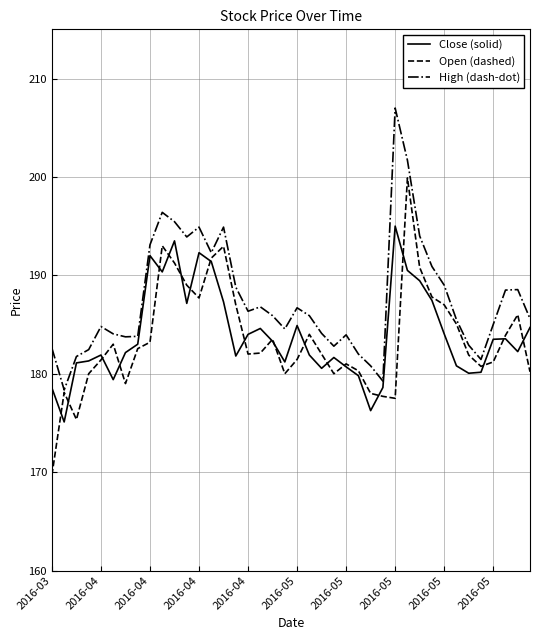

Which series has the largest total across all categories?

High (dash-dot)